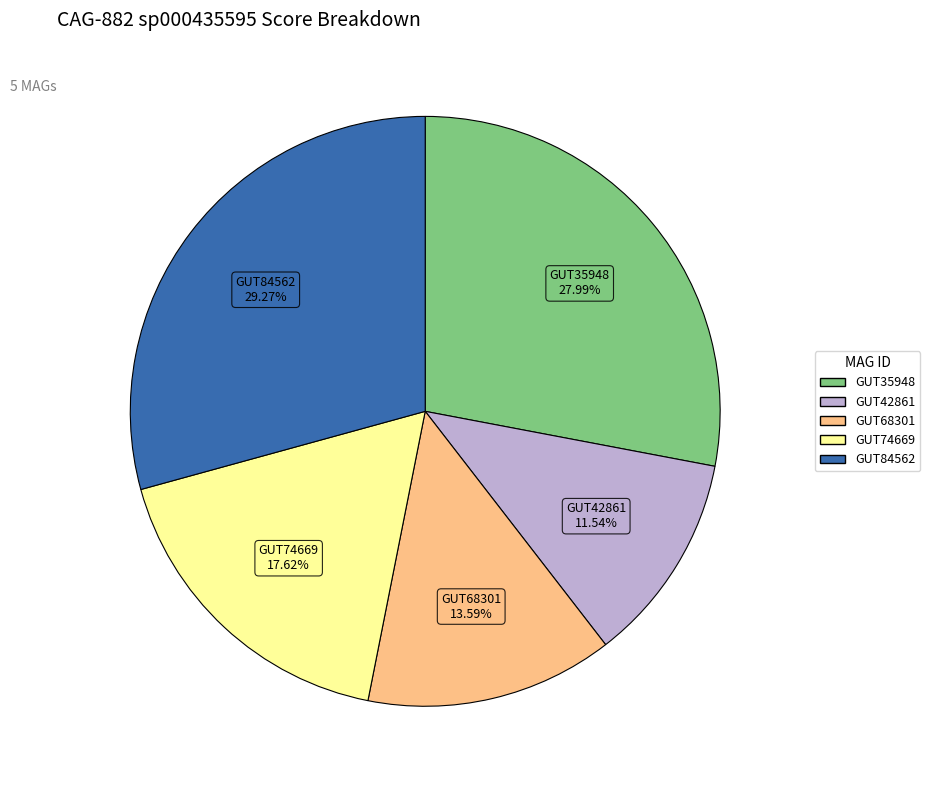

Count the number of slices in the pie.

5